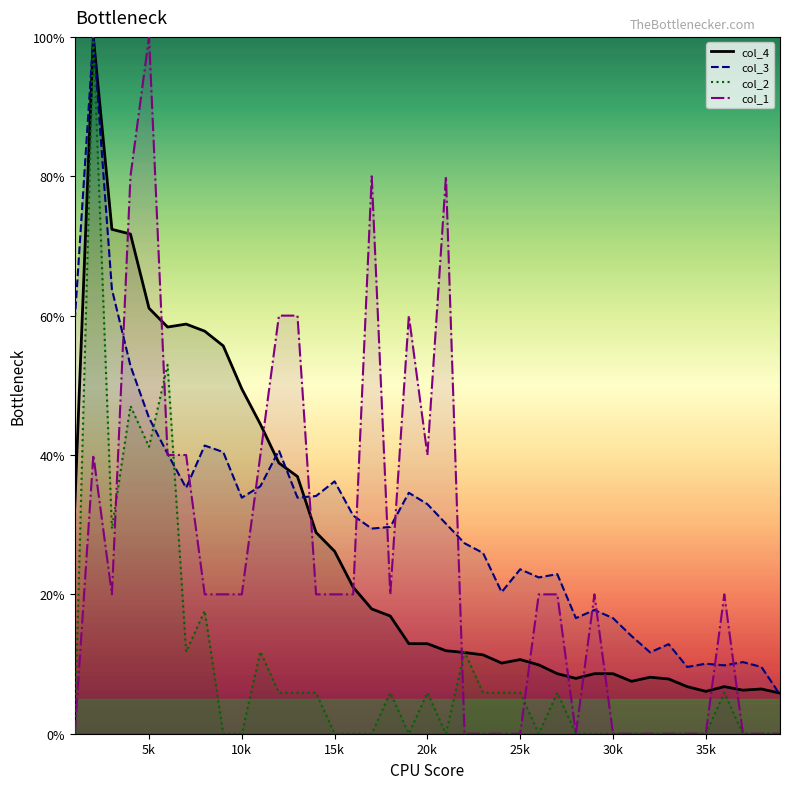

Reading right to left, list all the values displayed in this chart.

col_4_line: 5.8	6.4	6.2	6.8	6.1	6.8	7.9	8.1	7.5	8.6	8.6	7.9	8.6	9.9	10.6	10.1	11.3	11.7	11.9	12.9	12.9	16.9	17.9	21.0	26.2	28.9	36.9	38.9	44.4	49.5	55.7	57.8	58.8	58.4	61.1	71.7	72.4	100.0	32.6
col_3_line: 5.6	9.6	10.3	9.8	10.0	9.6	12.9	11.7	14.0	16.6	17.8	16.6	22.9	22.4	23.6	20.3	25.9	27.3	30.1	32.9	34.6	29.7	29.4	31.3	36.2	34.1	33.9	40.7	35.5	33.9	40.4	41.4	35.3	40.2	45.3	52.8	63.8	100.0	59.3
col_2_line: 0.0	0.0	0.0	5.9	0.0	0.0	0.0	0.0	0.0	0.0	0.0	0.0	5.9	0.0	5.9	5.9	5.9	11.8	0.0	5.9	0.0	5.9	0.0	0.0	0.0	5.9	5.9	5.9	11.8	0.0	0.0	17.6	11.8	52.9	41.2	47.1	29.4	100.0	0.0
col_1_line: 0.0	0.0	0.0	20.0	0.0	0.0	0.0	0.0	0.0	0.0	20.0	0.0	20.0	20.0	0.0	0.0	0.0	0.0	80.0	40.0	60.0	20.0	80.0	20.0	20.0	20.0	60.0	60.0	40.0	20.0	20.0	20.0	40.0	40.0	100.0	80.0	20.0	40.0	0.0